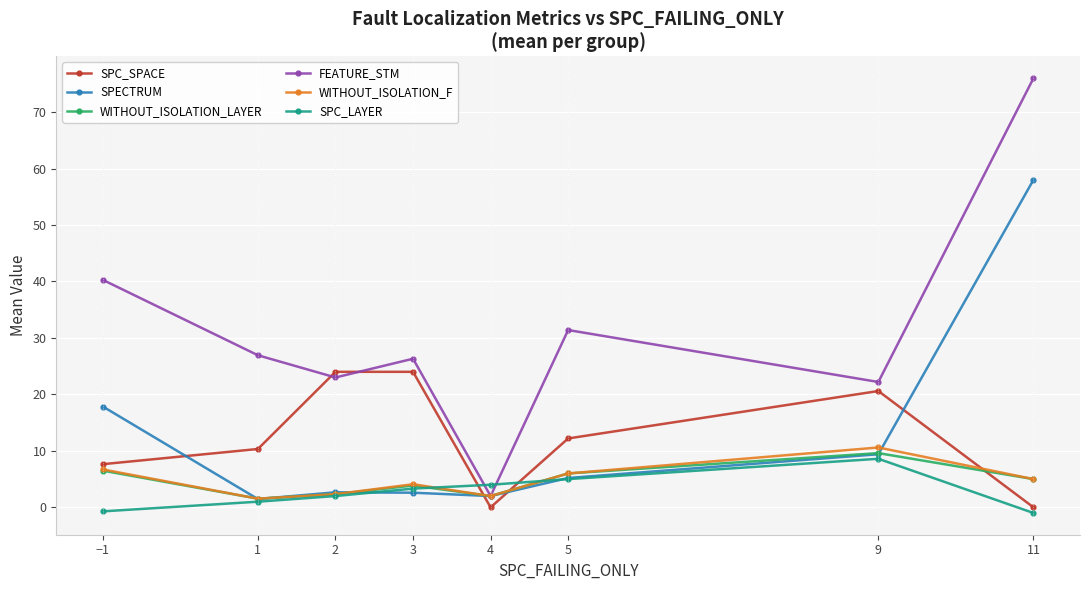

What is the sum of the WITHOUT_ISOLATION_F values at 11 and 5?

11.0